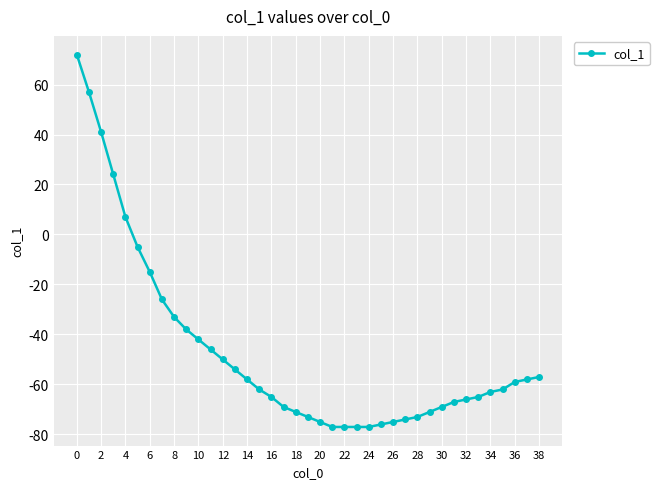

What is the value of the 17th point from the left?

-65